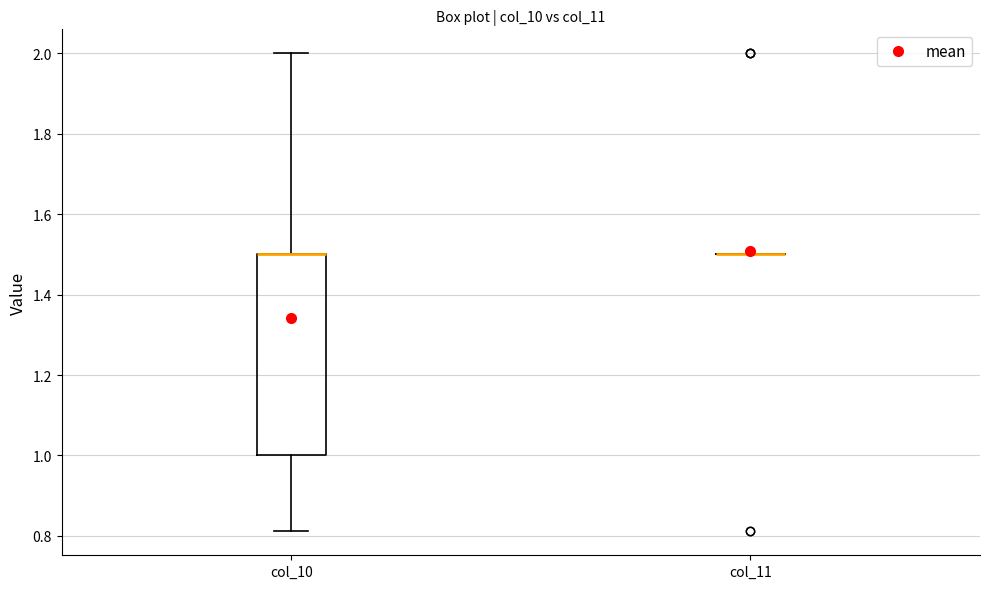

Comparing the boxes themselves (not the whiskers), which one is the tallest?

col_10